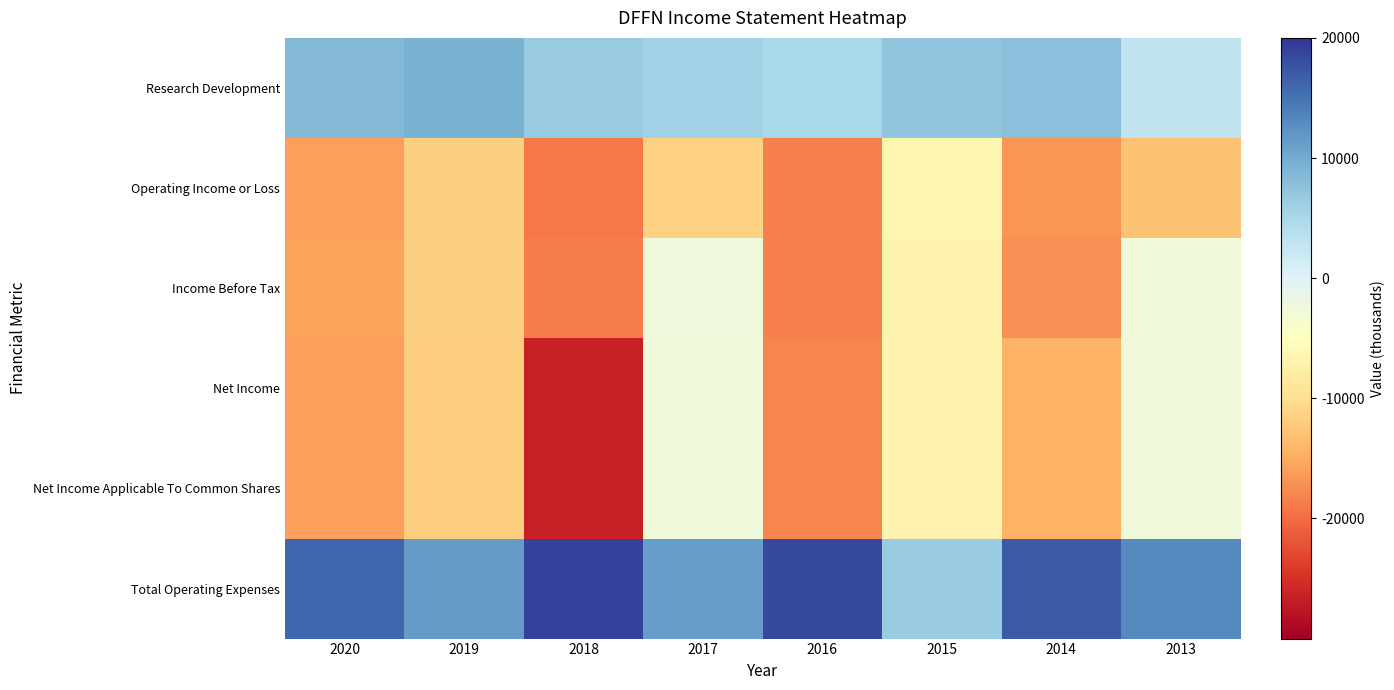

What is the total value across all series at 2020?

-39600